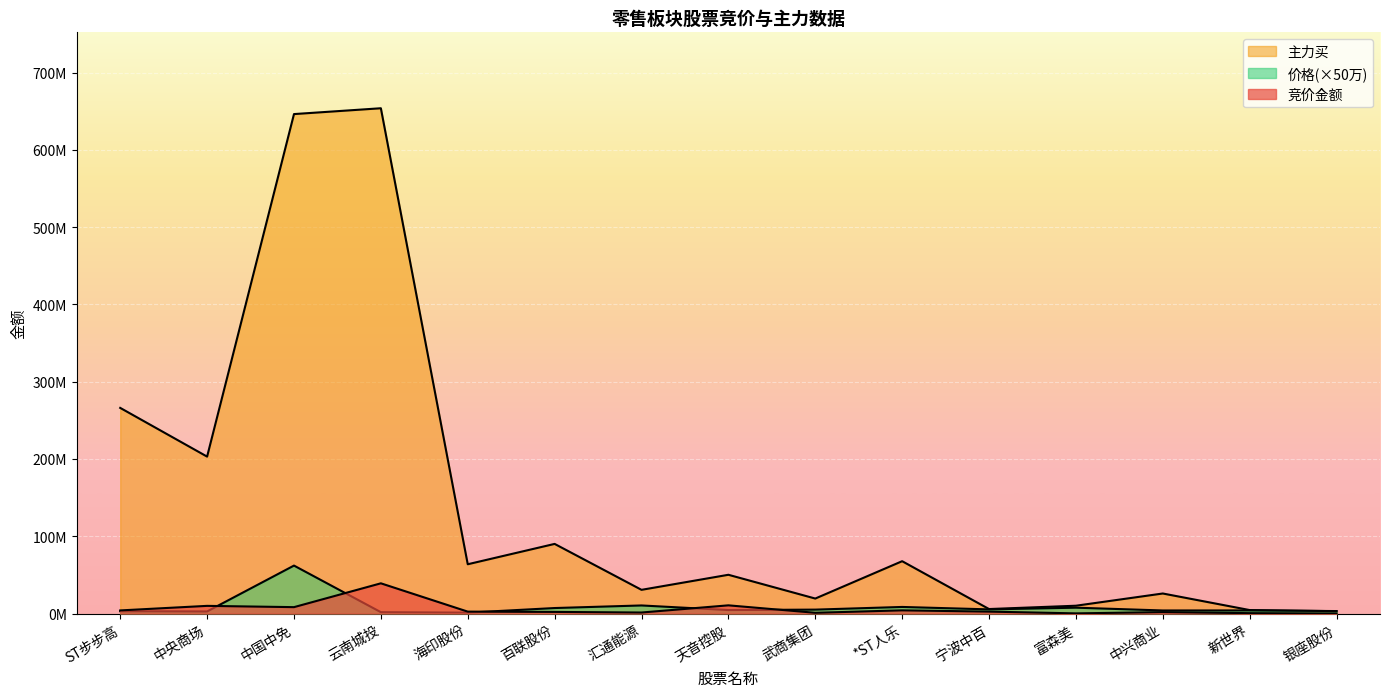

True or false: 主力买 and 竞价金额 intersect in this chart.

False